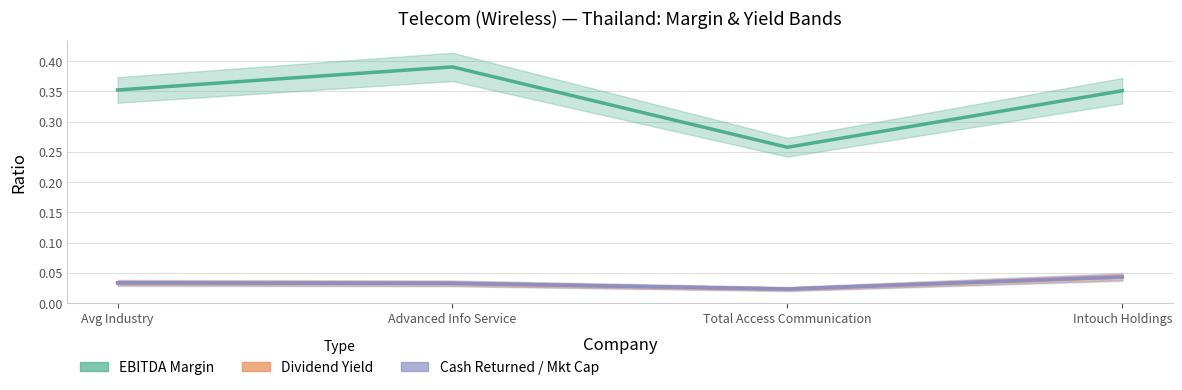

What is the sum of the Dividend Yield values at Total Access Communication and Avg Industry?

0.1